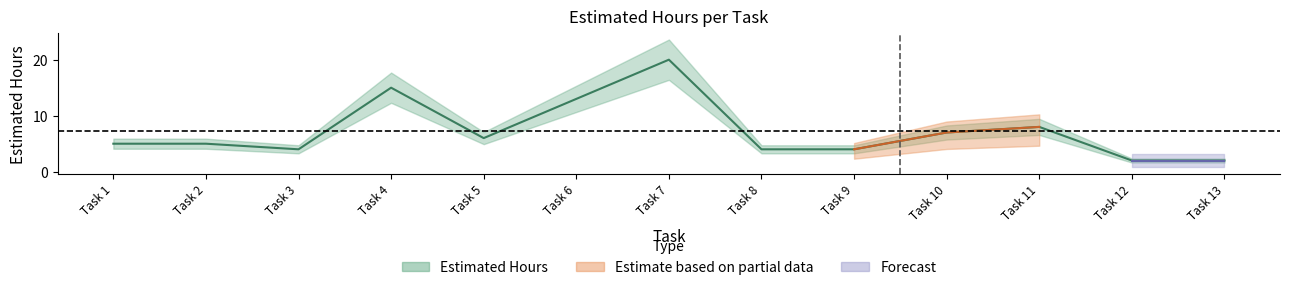

Where is the first local maximum?

Task 4